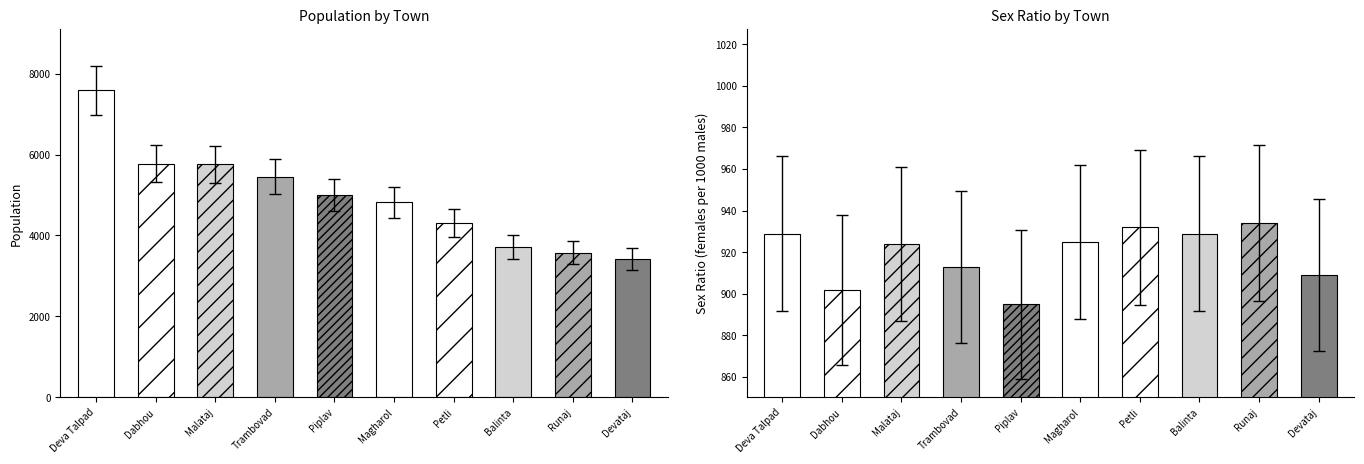

Count the number of data series in this chart.

1